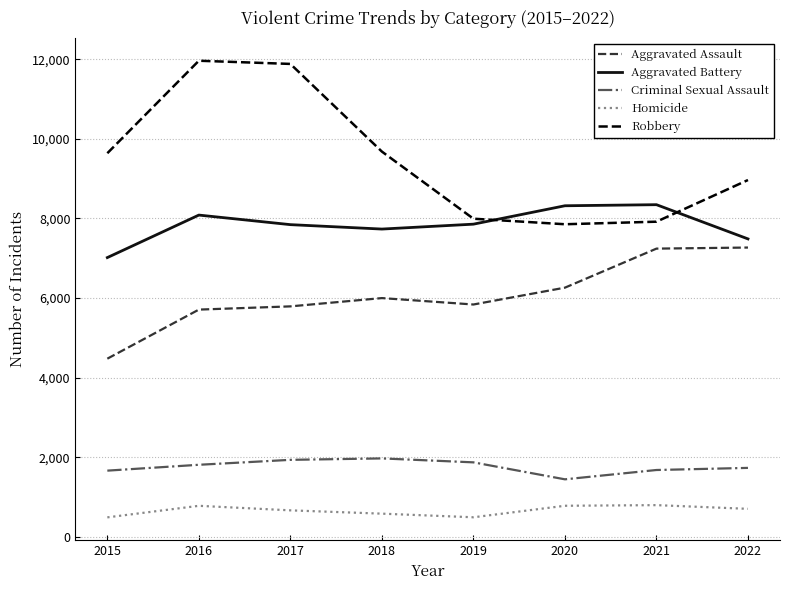

What is the difference between the Aggravated Assault values at 2018 and 2021?

1242